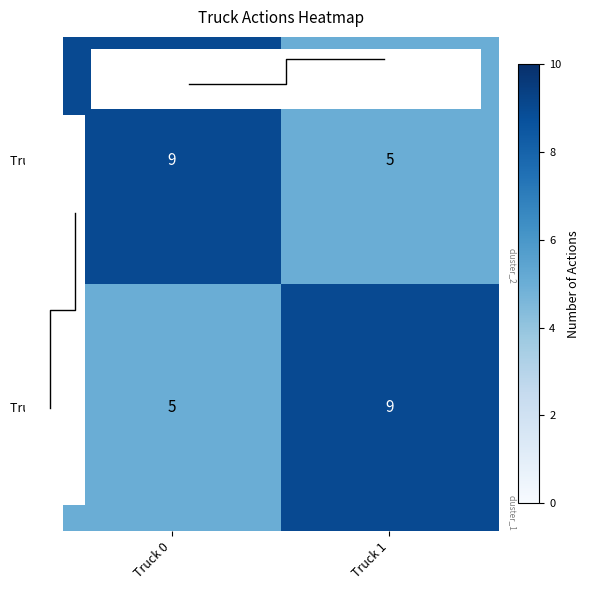

Which series has the largest range (max minus min)?

Truck 0